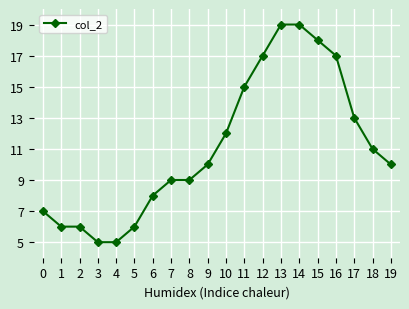

How many data points does each series have?

20